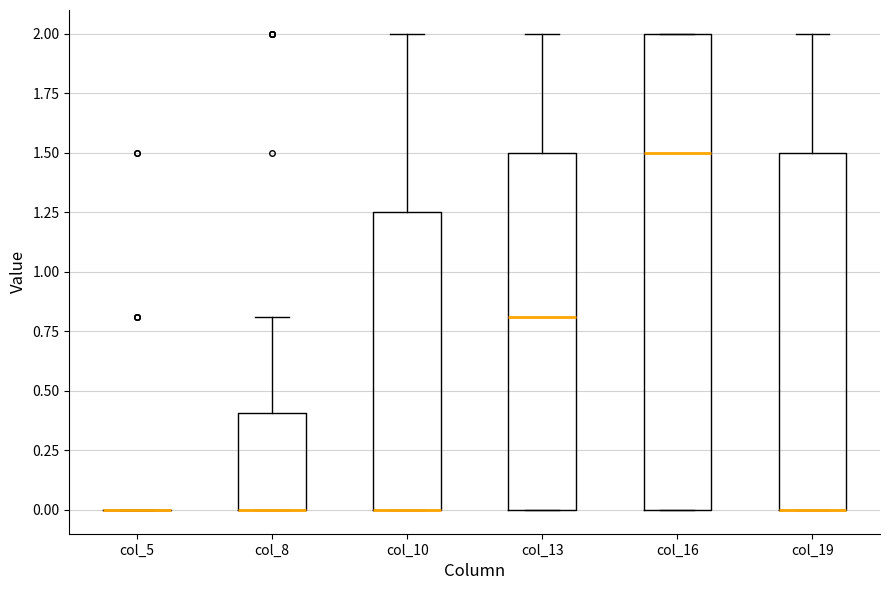

Where does the upper whisker of the box for col_8 end on the y-axis? The values are not printed on the chart, so give them approximately, as read against the axis.

0.80